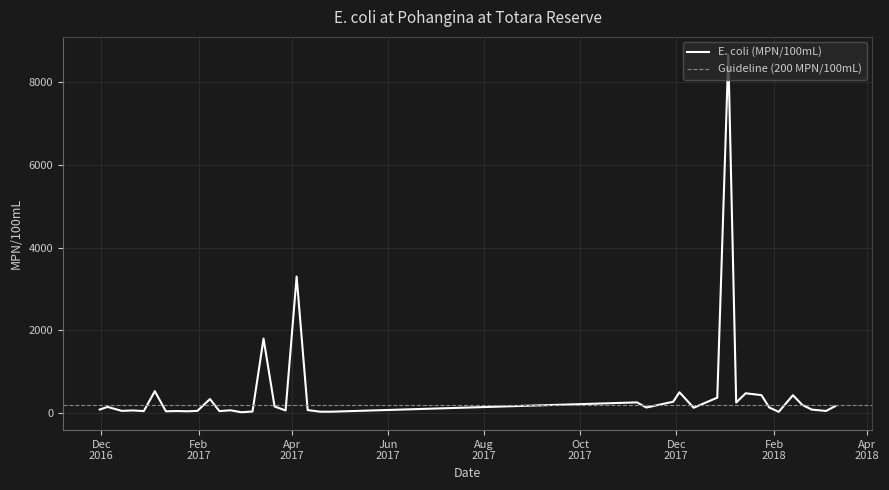

Reading left to right, what are all the values shown in this chart?

86	150	54	64	49	530	44	50	44	54	340	48	68	21	39	1800	160	64	3300	73	34	34	259	135	275	504	129	228	374	8660	256	479	435	135	31	432	197	85	52	171